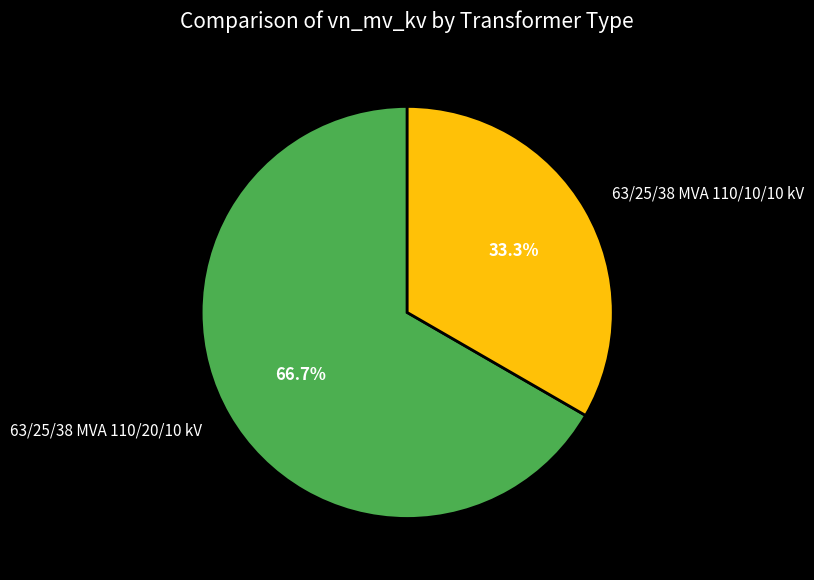

Rank the categories by value from lowest to highest.

63/25/38 MVA 110/10/10 kV, 63/25/38 MVA 110/20/10 kV